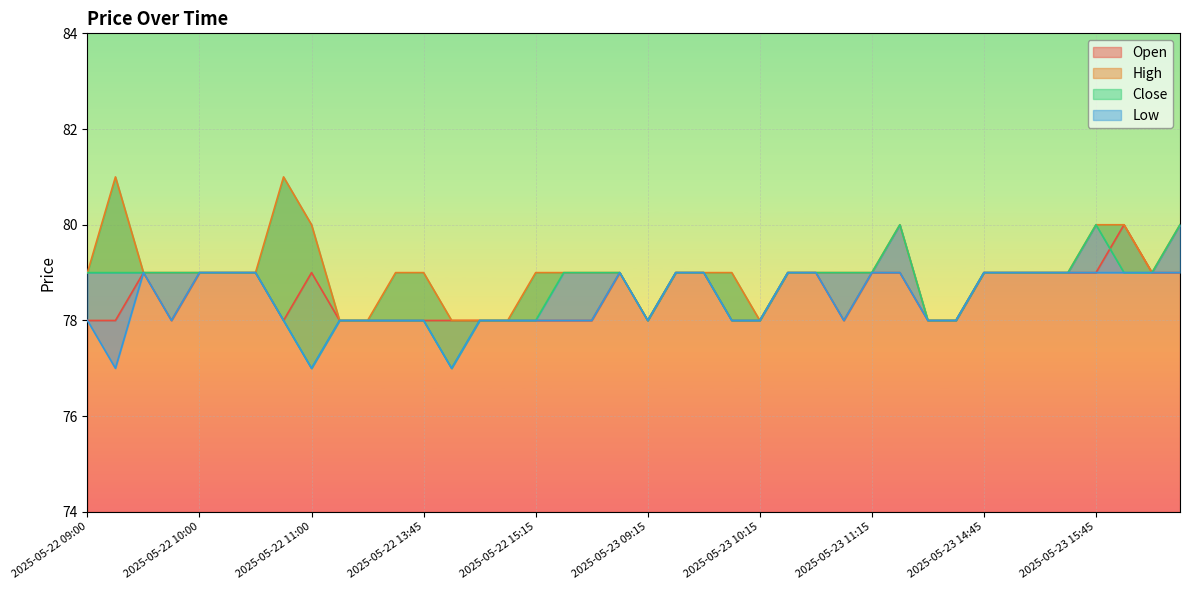

True or false: High has more than 1 interior local peaks.

True